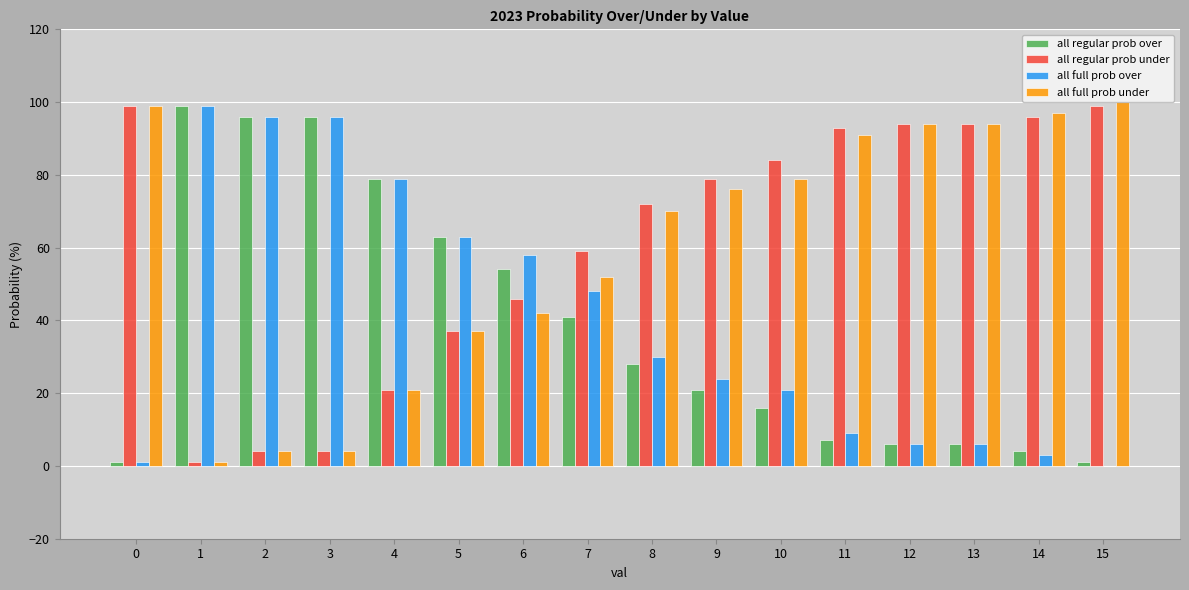

What is the maximum value for all regular prob over?

99